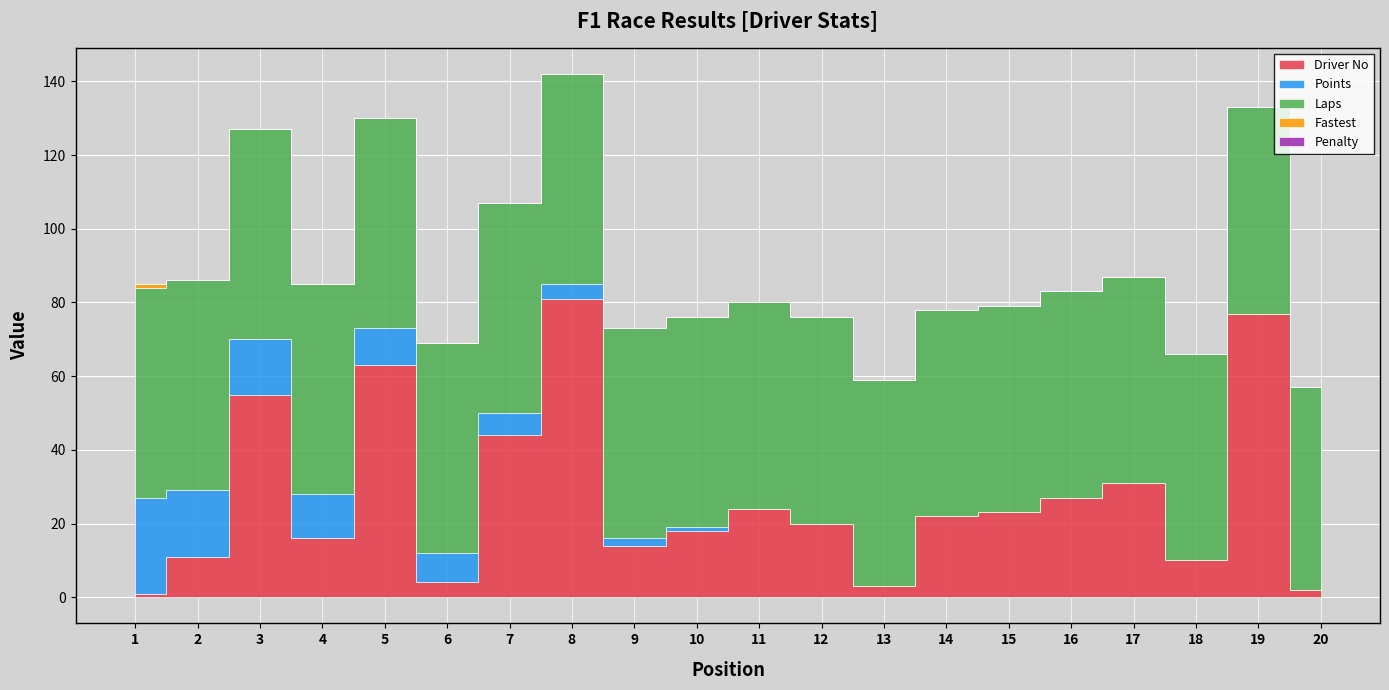

At which label does Points reach its peak?

1